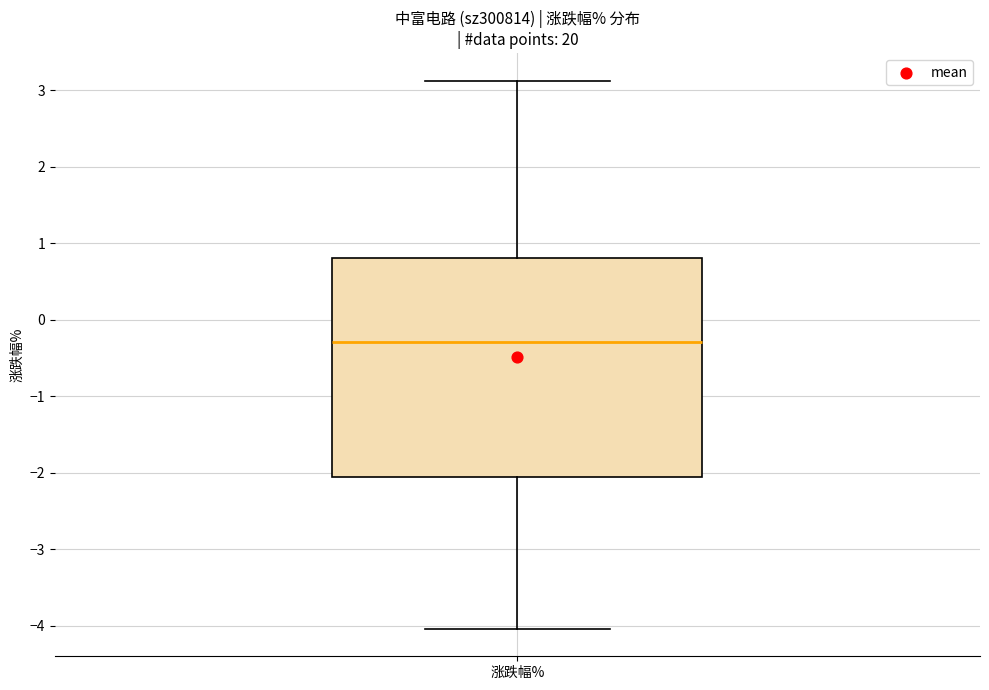

Transcribe this box plot: give where the median line is, the range the box spans, and where the two whiskers end, as read against the y-axis. The values are not printed on the chart, so give them approximately, as read against the axis.

median -0.3, box -2.1 to 0.8, whiskers -4.0 to 3.1